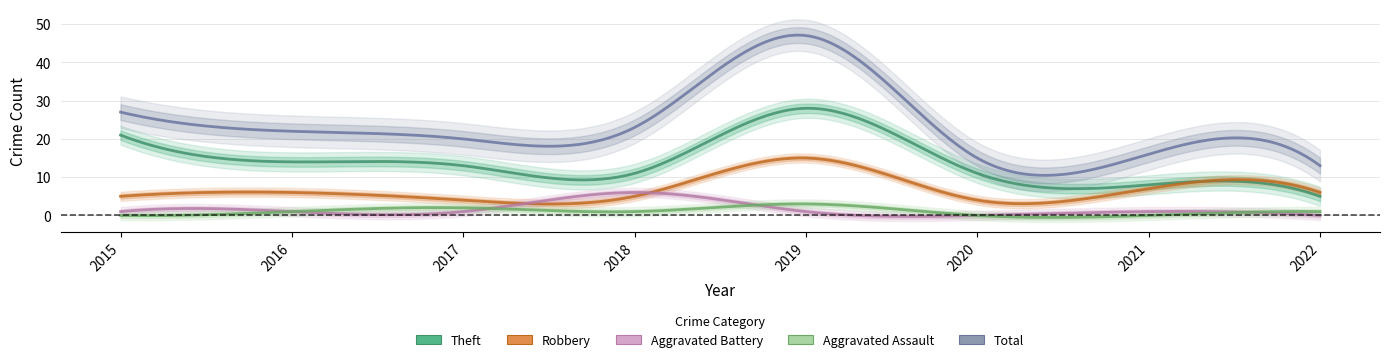

The value of Aggravated Battery at 2017 is 0. True or false?

False